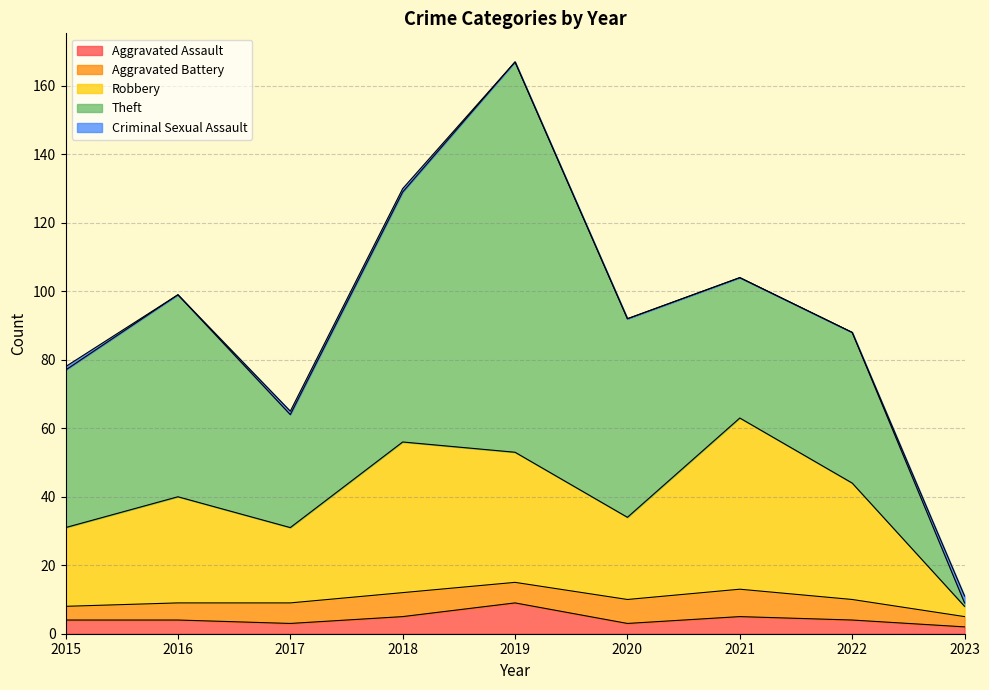

The value of Criminal Sexual Assault at 2022 is 0. True or false?

True